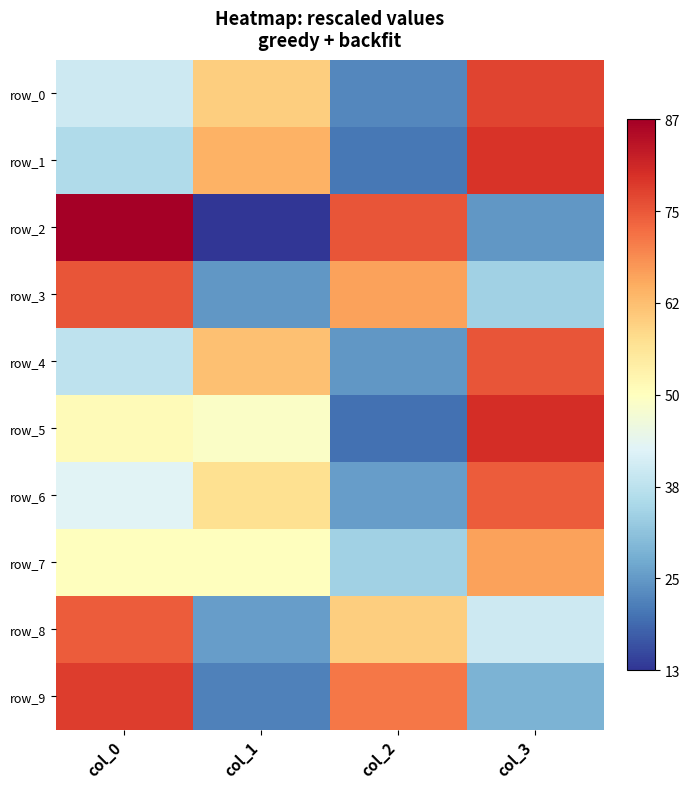

At which category is the sum across all series the highest?

col_3